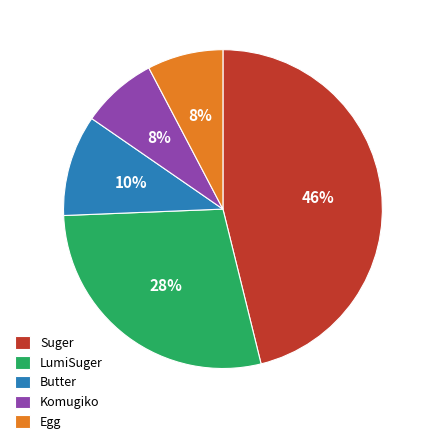

How many slices are in this pie chart?

5